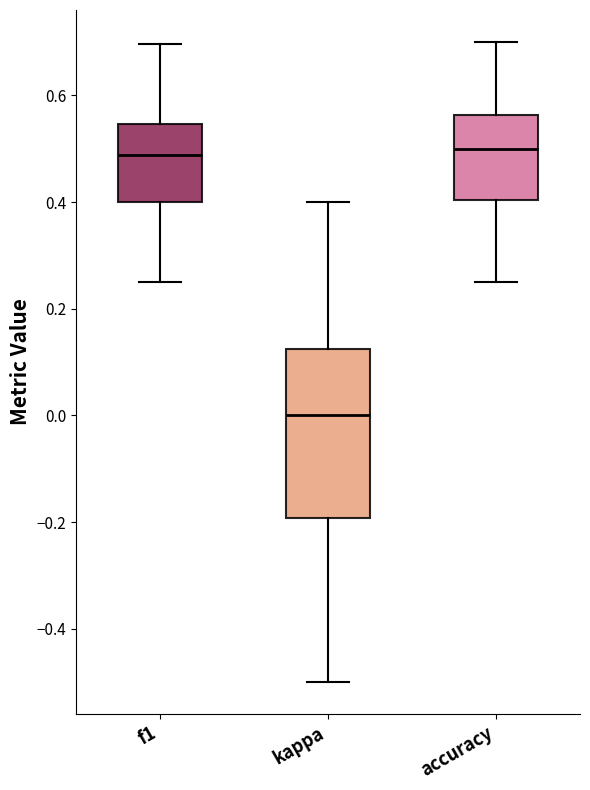

Reading left to right, read every box against the y-axis: the position of its median line, the range the box covers, and the ends of its whiskers. The values are not printed on the chart, so give them approximately, as read against the axis.

f1: median 0.48, box 0.40 to 0.54, whiskers 0.26 to 0.70
kappa: median 0.00, box -0.20 to 0.12, whiskers -0.50 to 0.40
accuracy: median 0.50, box 0.40 to 0.56, whiskers 0.26 to 0.70